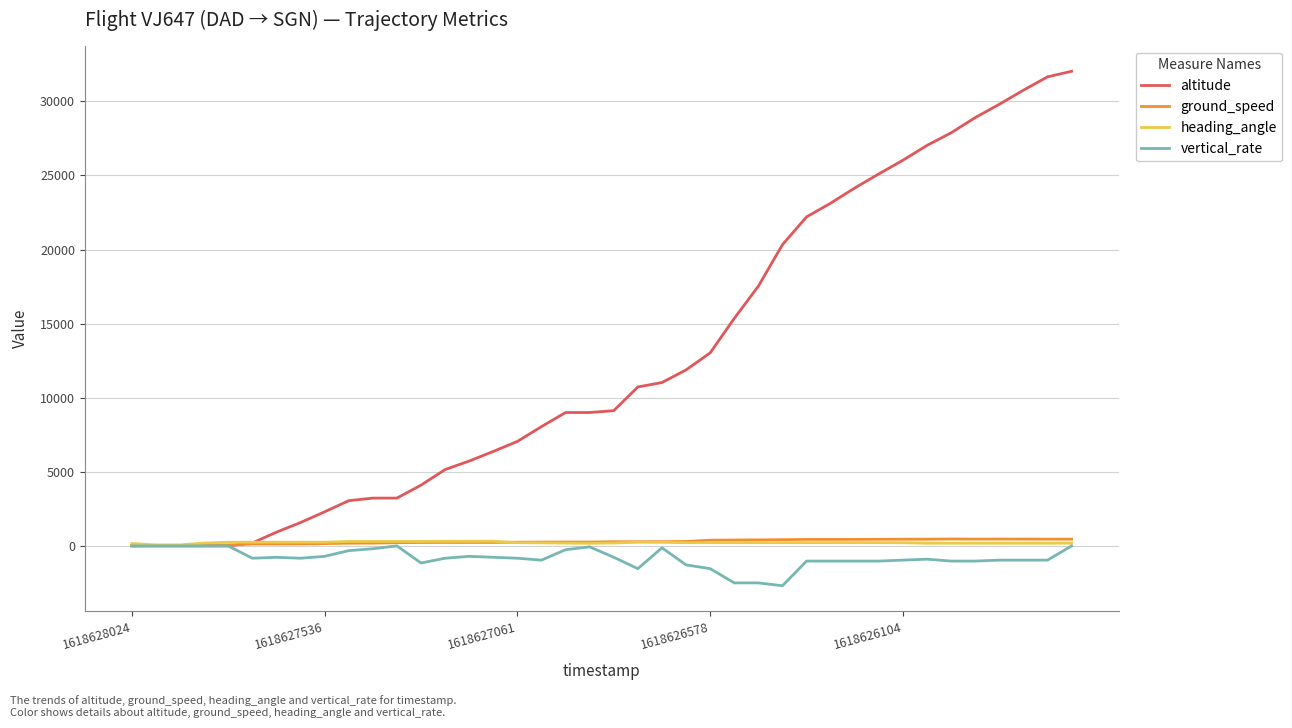

What is the smallest value displayed?

-2688